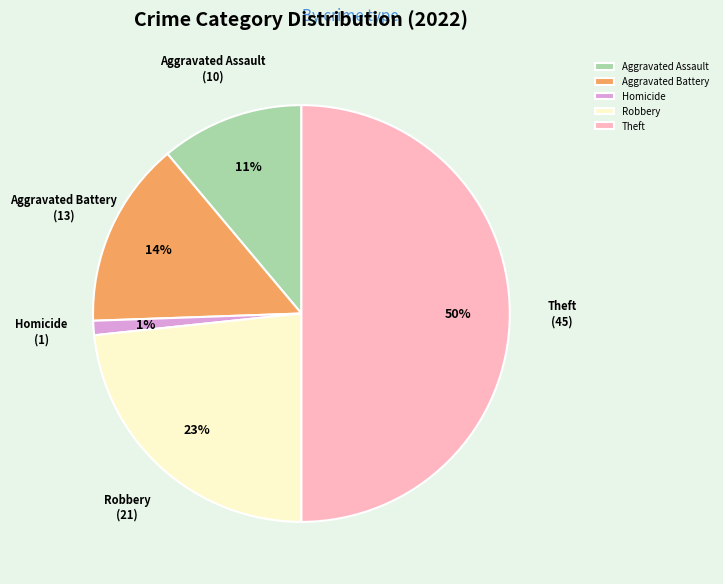

Between Aggravated Battery and Aggravated Assault, which is larger?

Aggravated Battery